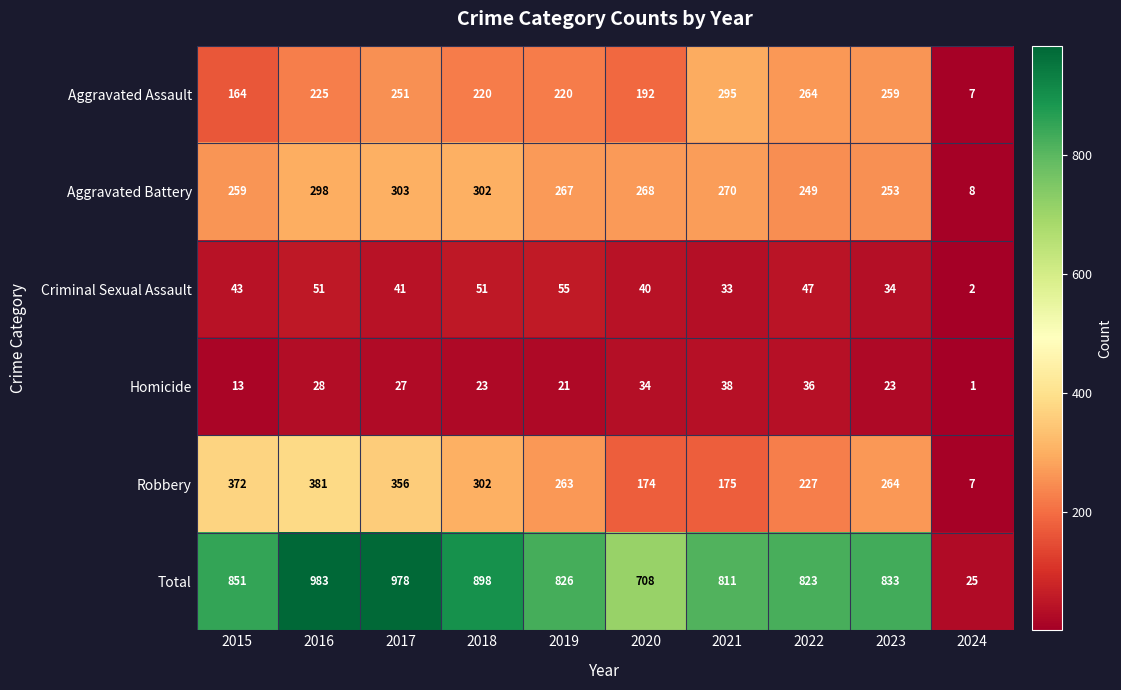

What is the minimum value shown in the chart?

1